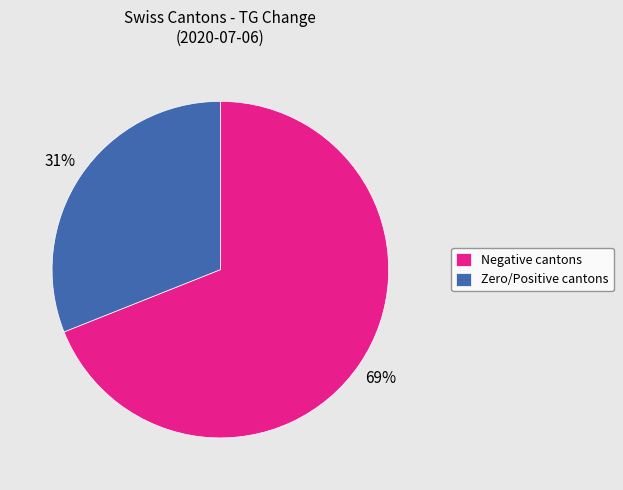

To the nearest percent, what is the difference between the Negative cantons and Zero/Positive cantons slice percentages?

38%